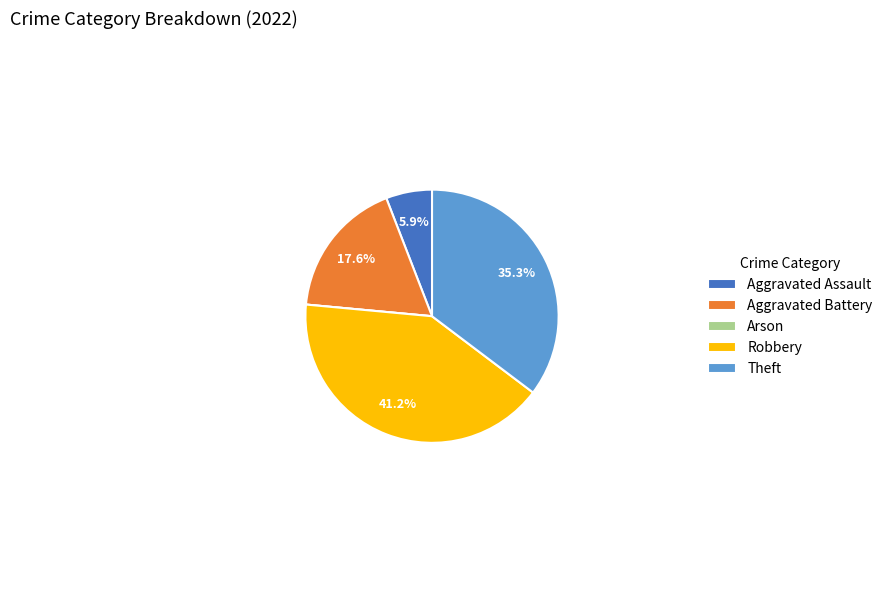

To the nearest percent, what percentage of the pie is Aggravated Battery?

18%